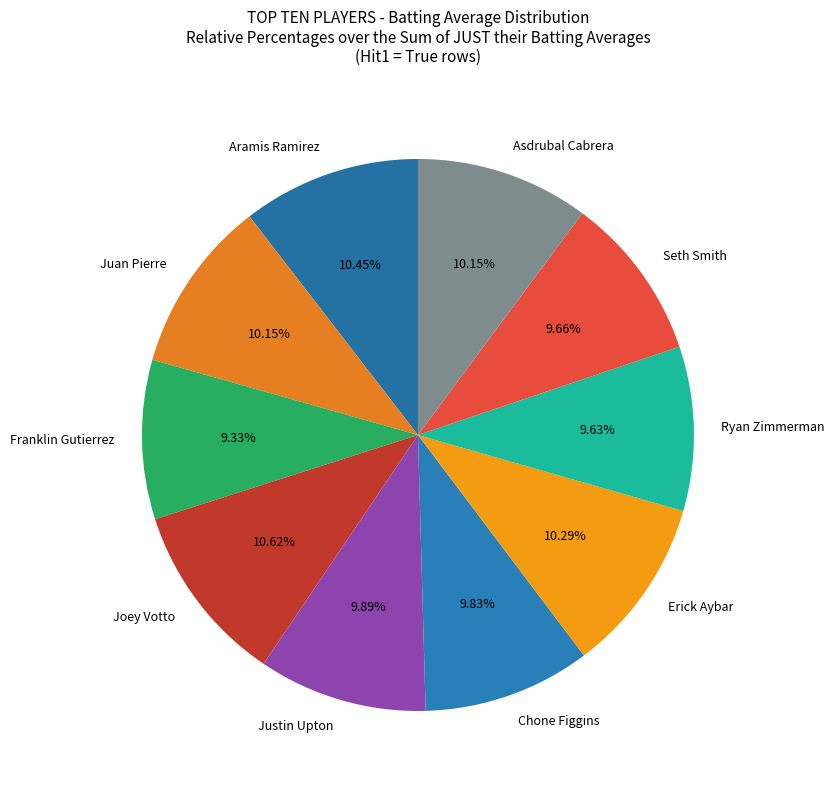

Is Justin Upton the majority of the pie?

No